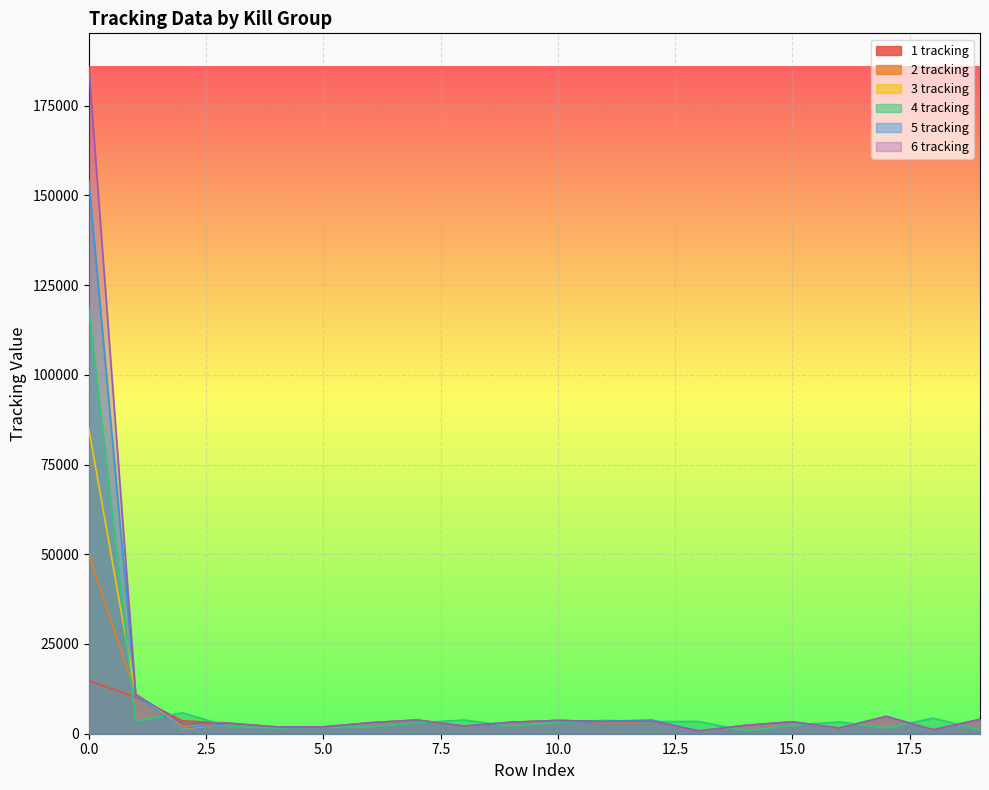

Which series changed the most between 6 and 13?

1 tracking